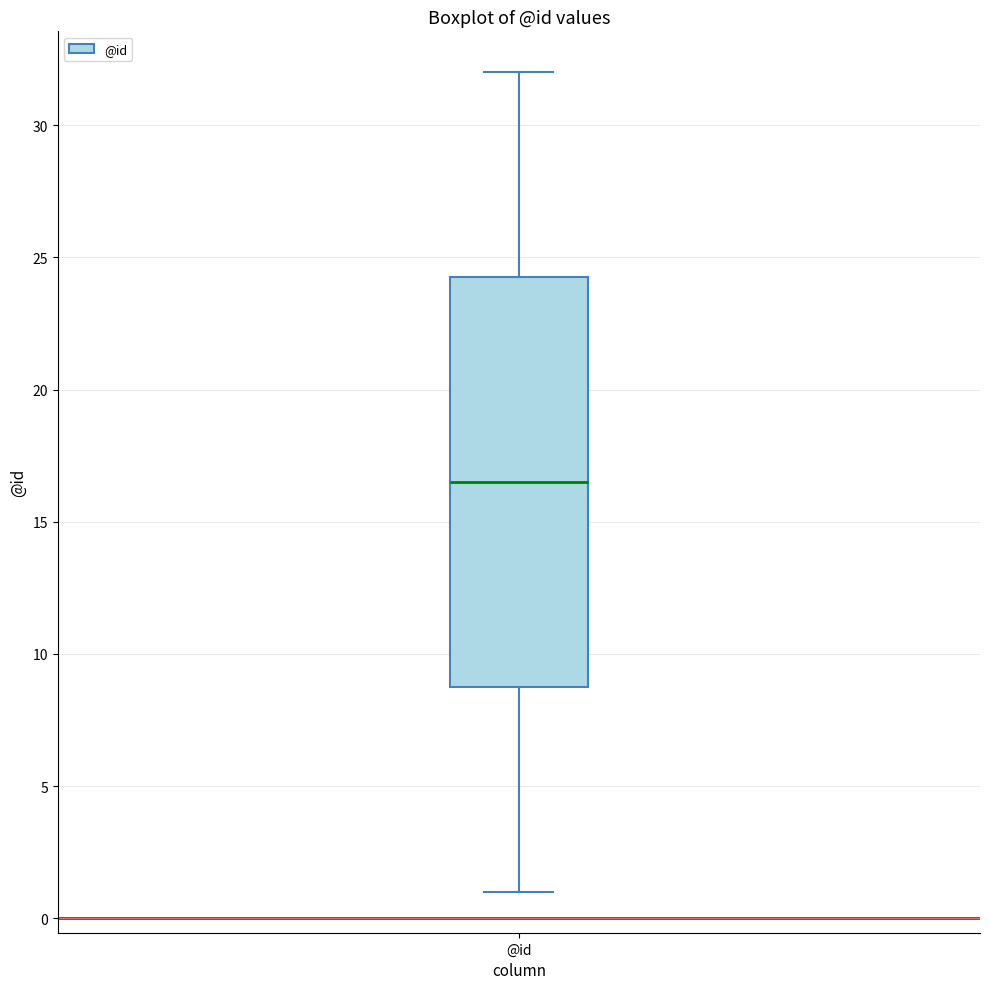

Where does the lower whisker of the box for @id end on the y-axis? The values are not printed on the chart, so give them approximately, as read against the axis.

1.0